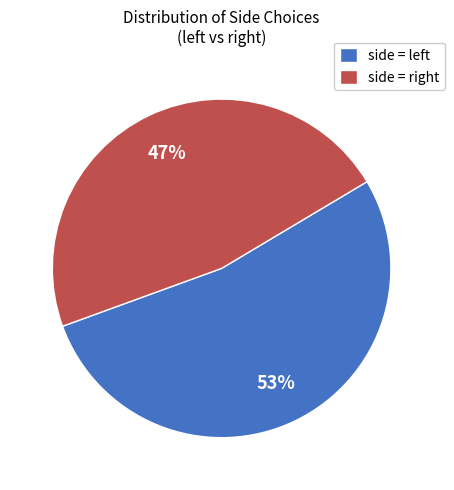

Which category accounts for the majority?

side = left